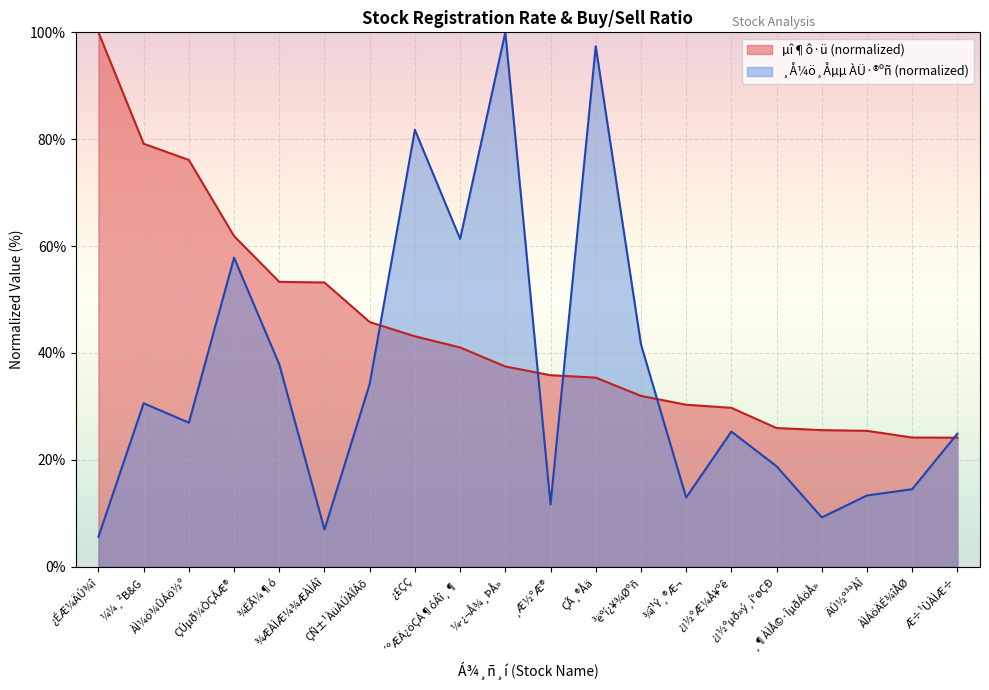

True or false: µî¶ô·ü has more than 2 interior local peaks.

False